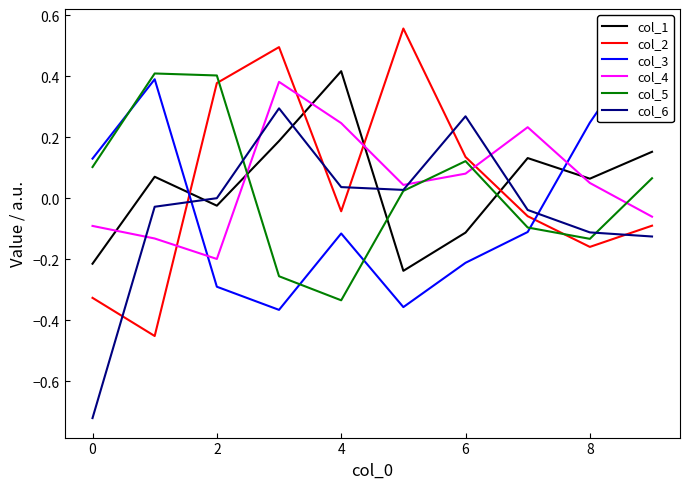

At how many categories does at least one series exceed 0?

10